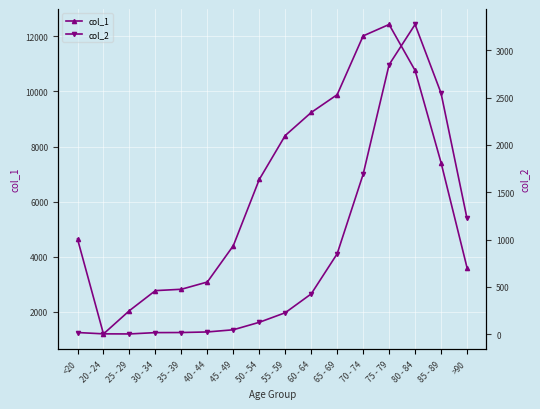

Is it true that col_2 equals 5436 at 80 - 84?

False